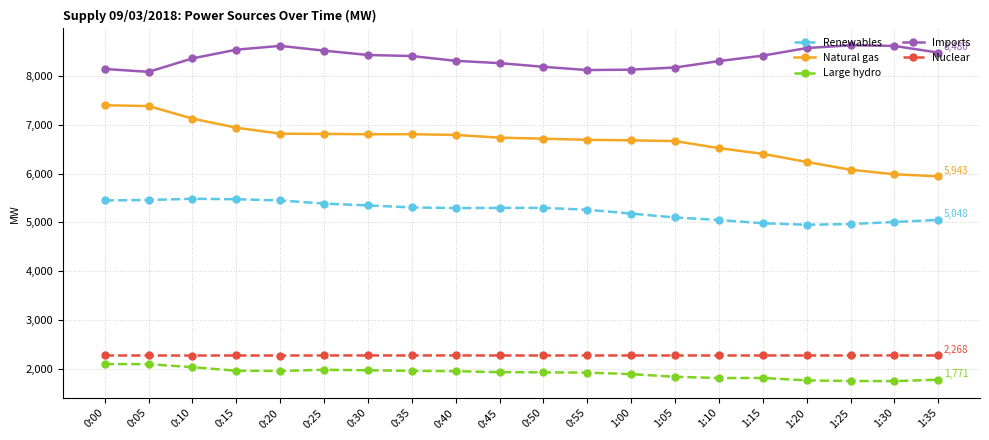

True or false: Nuclear has a value of 3758 at 0:45.

False